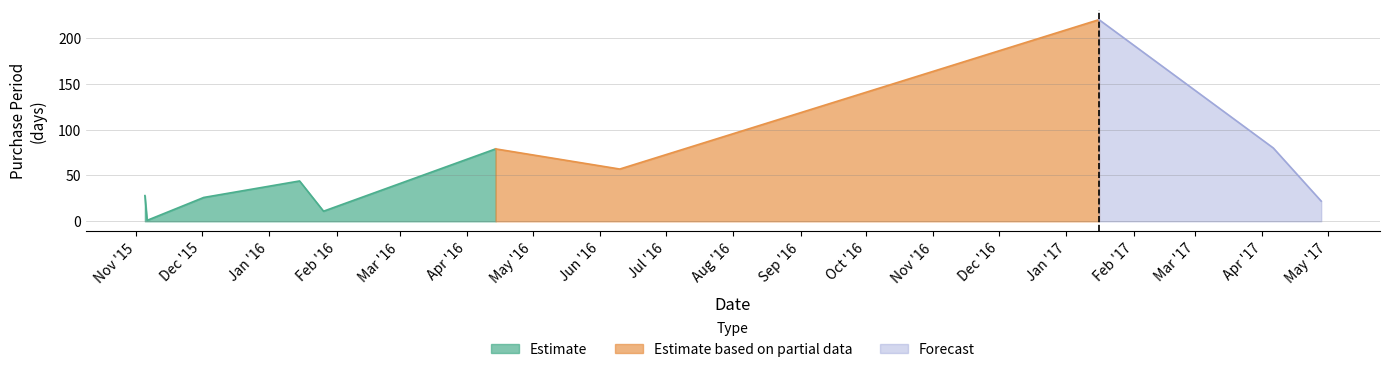

Which category has the lowest value across all series?

2015-11-06